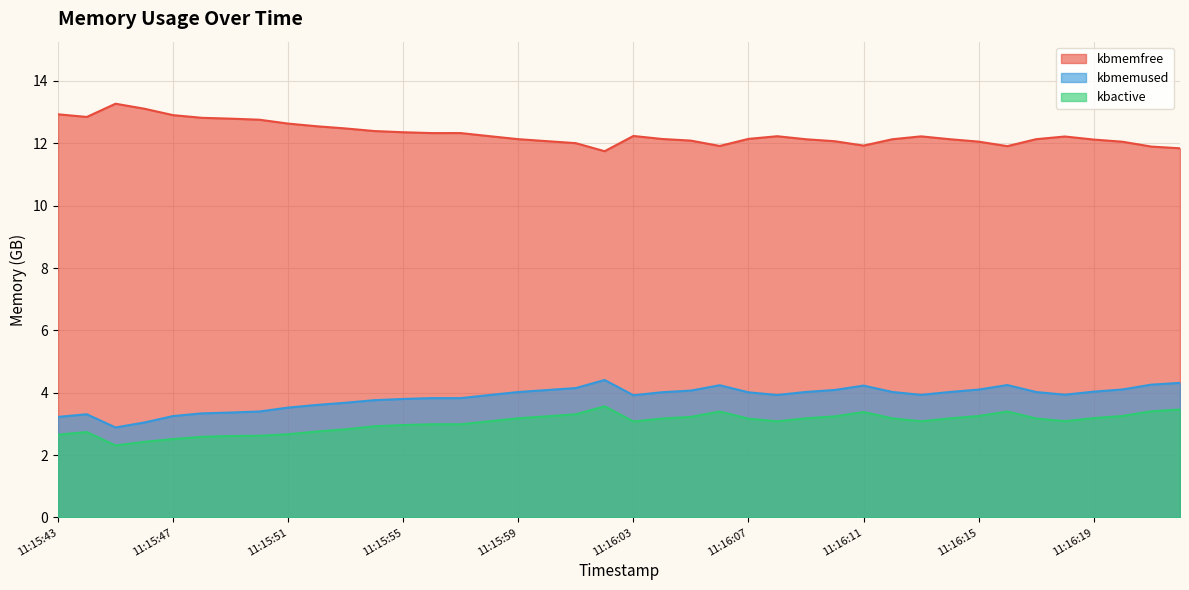

What are all the series names shown in the legend?

kbmemfree, kbmemused, kbactive